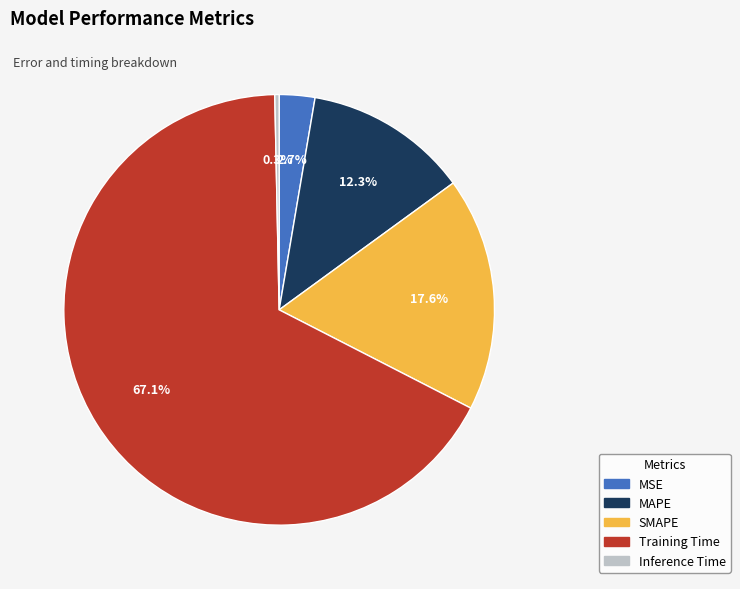

Is it true that Training Time is 67% of the pie?

True